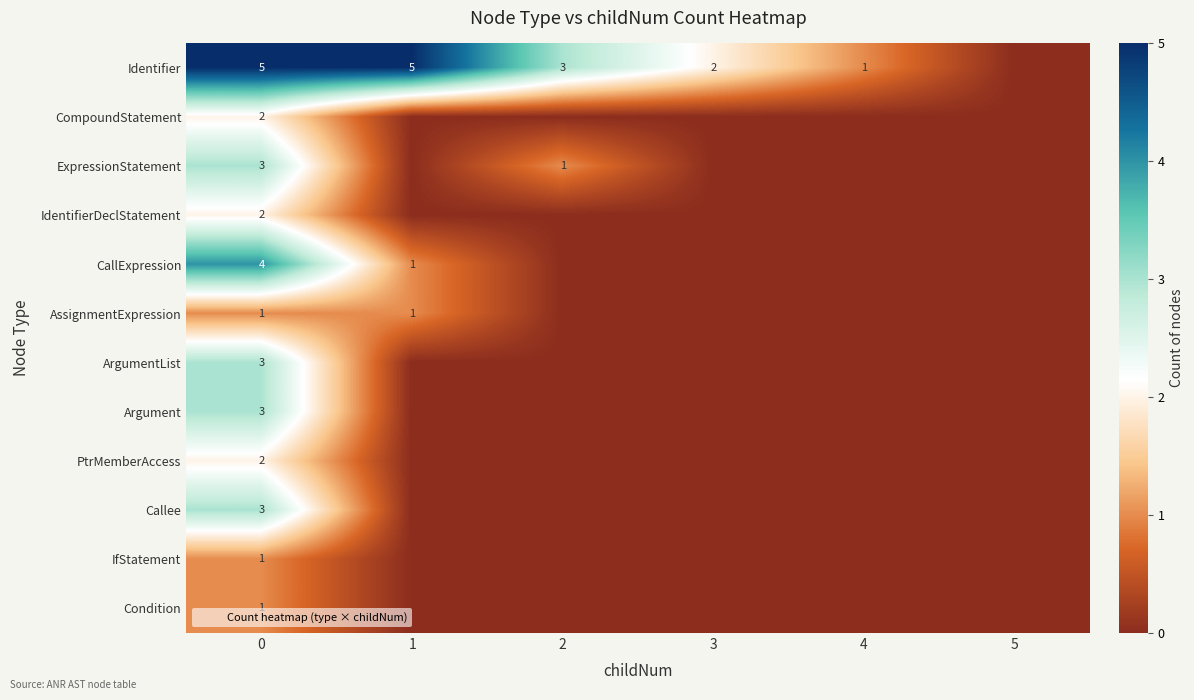

At which label does ExpressionStatement reach its minimum?

1